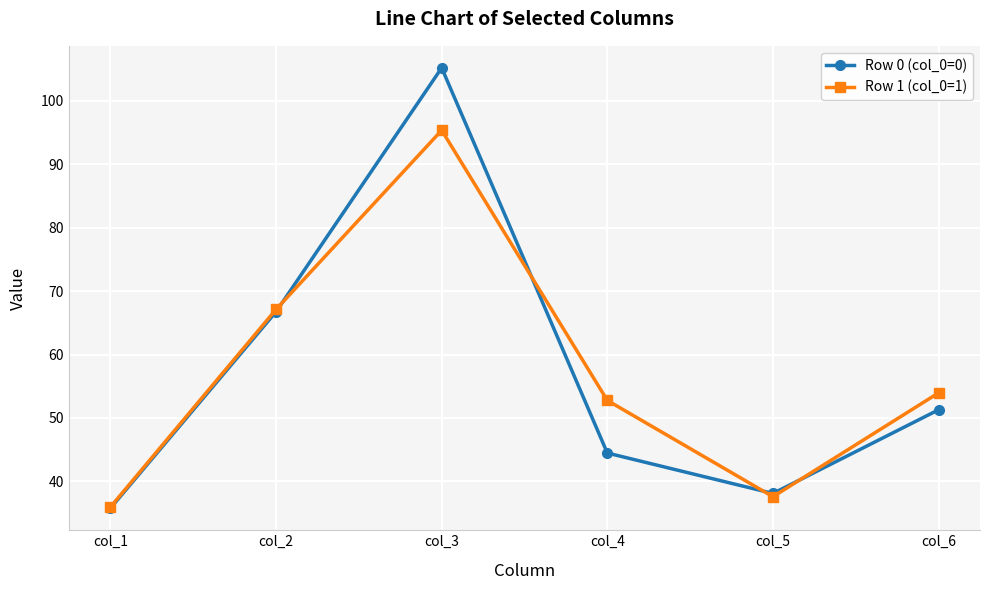

The Row 0 (col_0=0) series shows 66.8 at col_2. True or false?

True